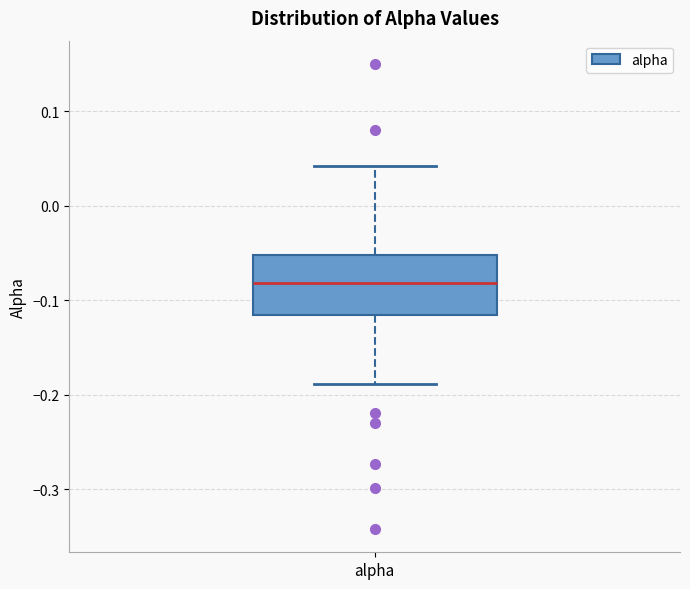

Transcribe this box plot: give where the median line is, the range the box spans, and where the two whiskers end, as read against the y-axis. The values are not printed on the chart, so give them approximately, as read against the axis.

median -0.08, box -0.12 to -0.05, whiskers -0.19 to 0.04